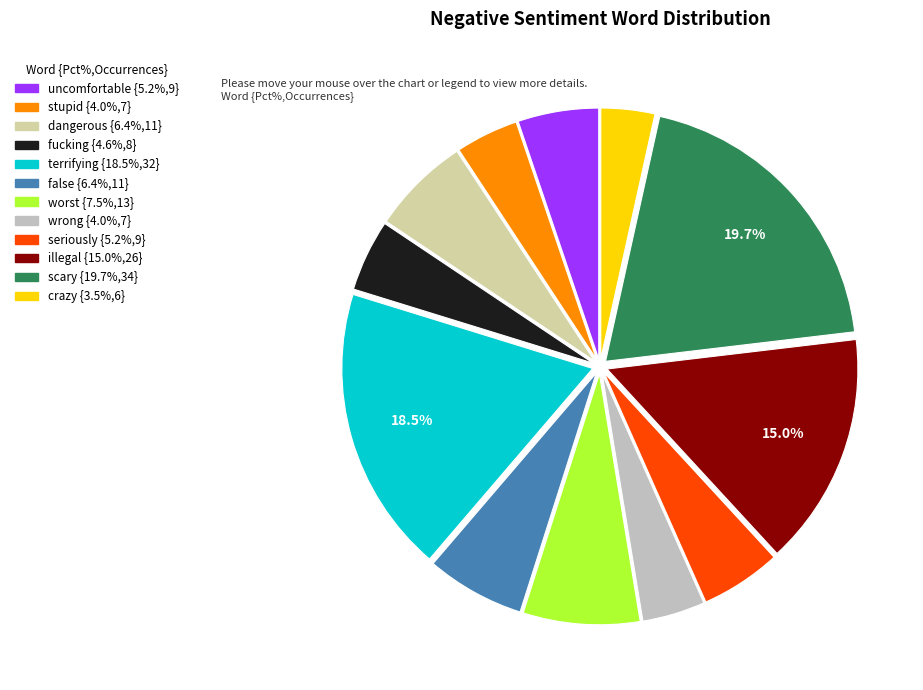

Is worst the majority of the pie?

No